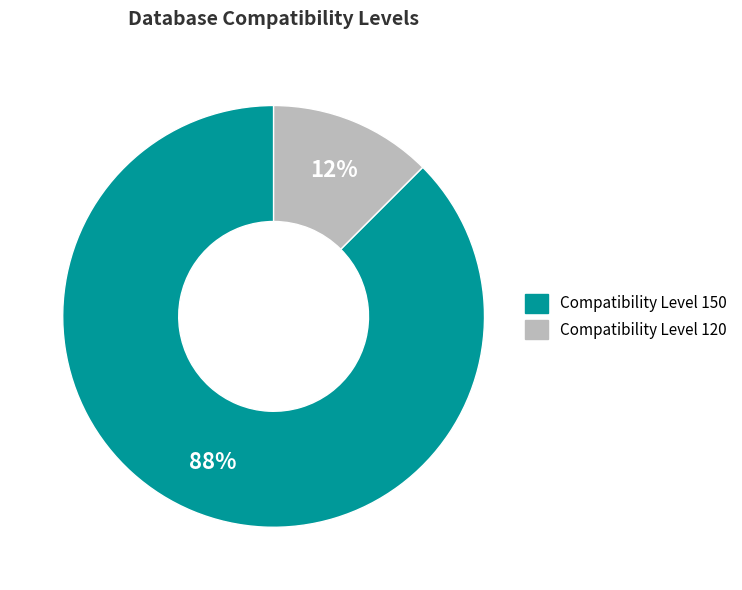

Does any single category account for the majority?

Yes